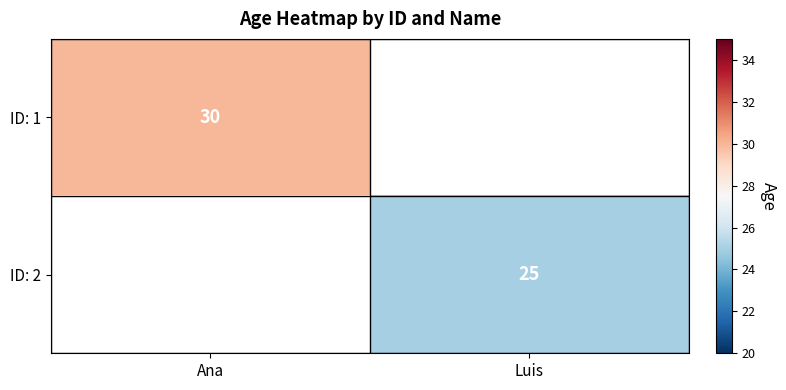

What is the smallest value displayed?

25.0